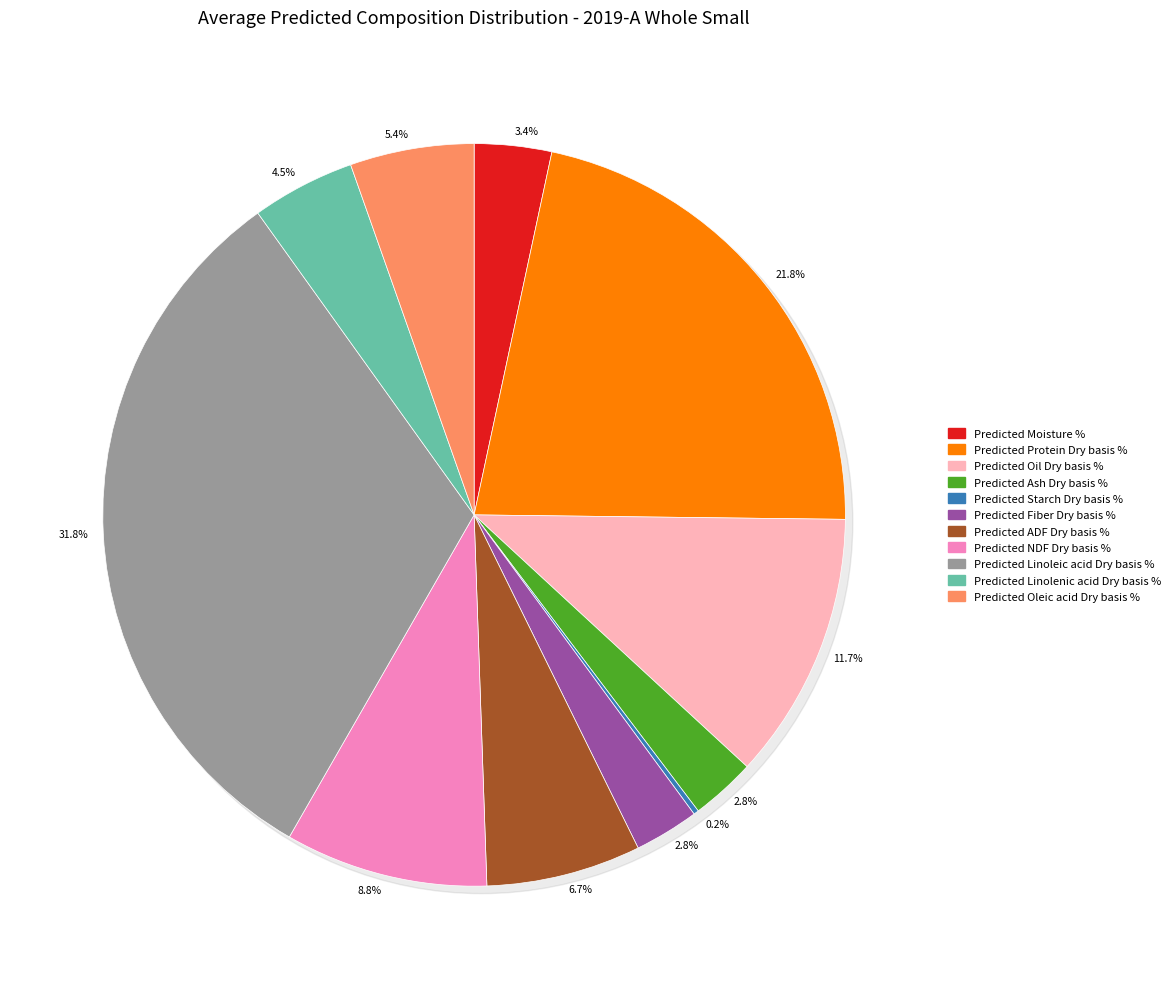

What is the largest slice in the pie chart?

Predicted Linoleic acid Dry basis %